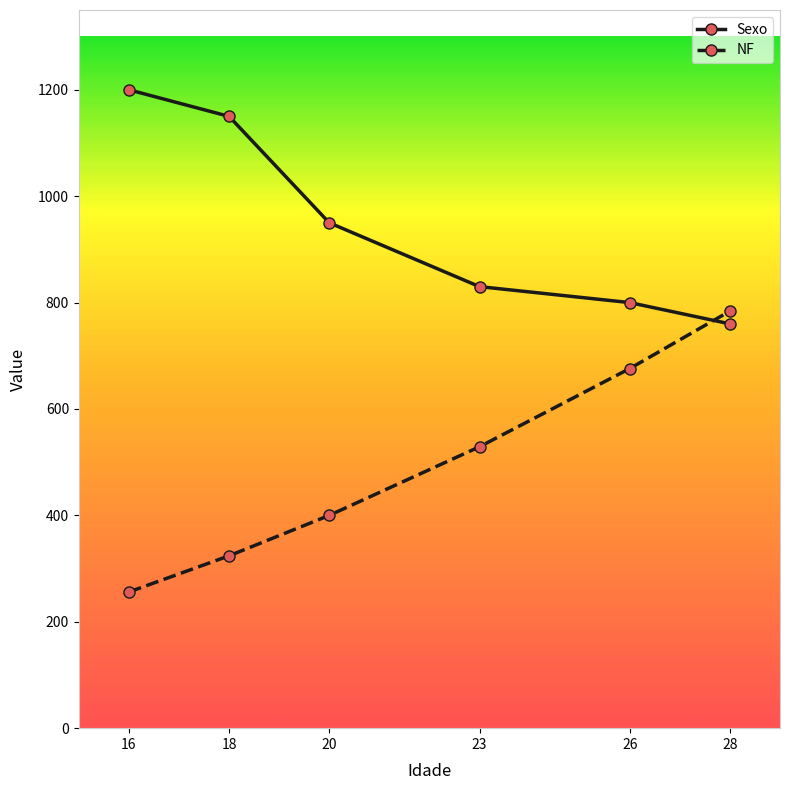

Is the value of NF at 28 greater than the value of Sexo at 16?

No